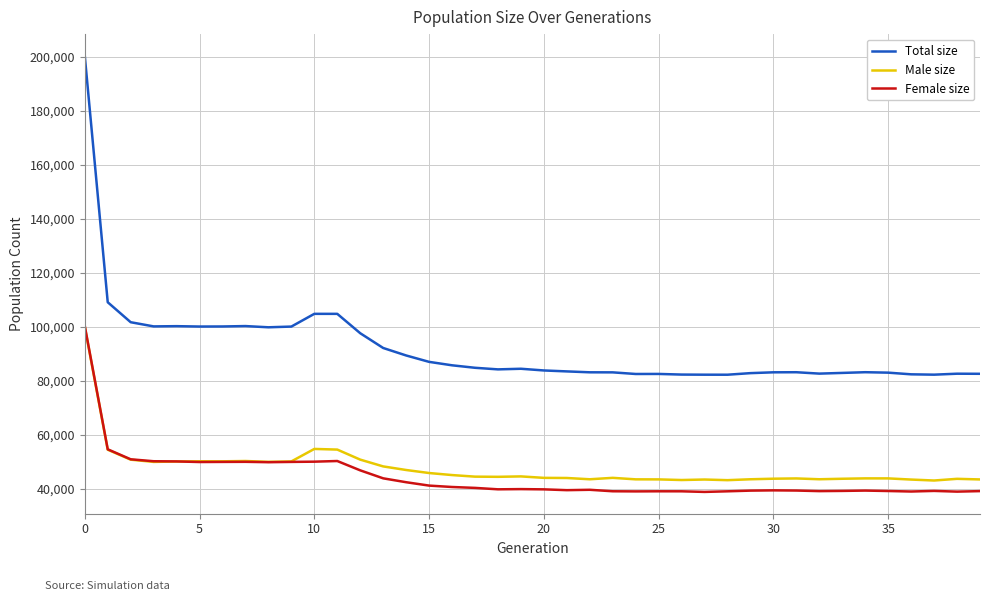

What is the highest value of the Male size series?

99970